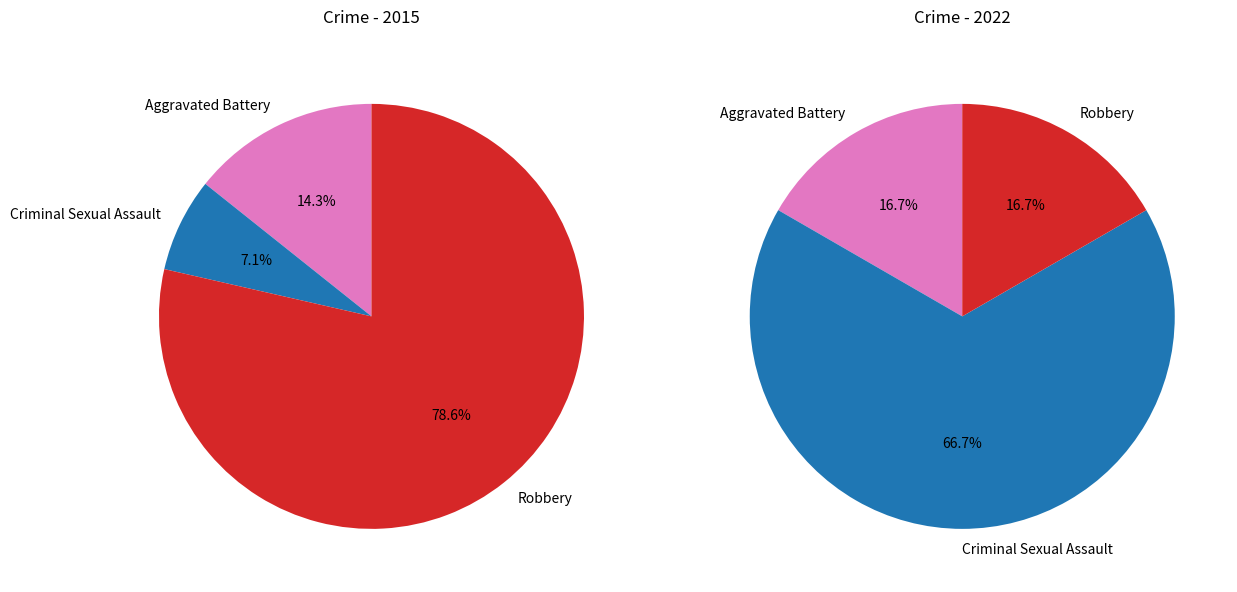

Combined, what portion of the pie is Aggravated Battery and Criminal Sexual Assault?

21.4%